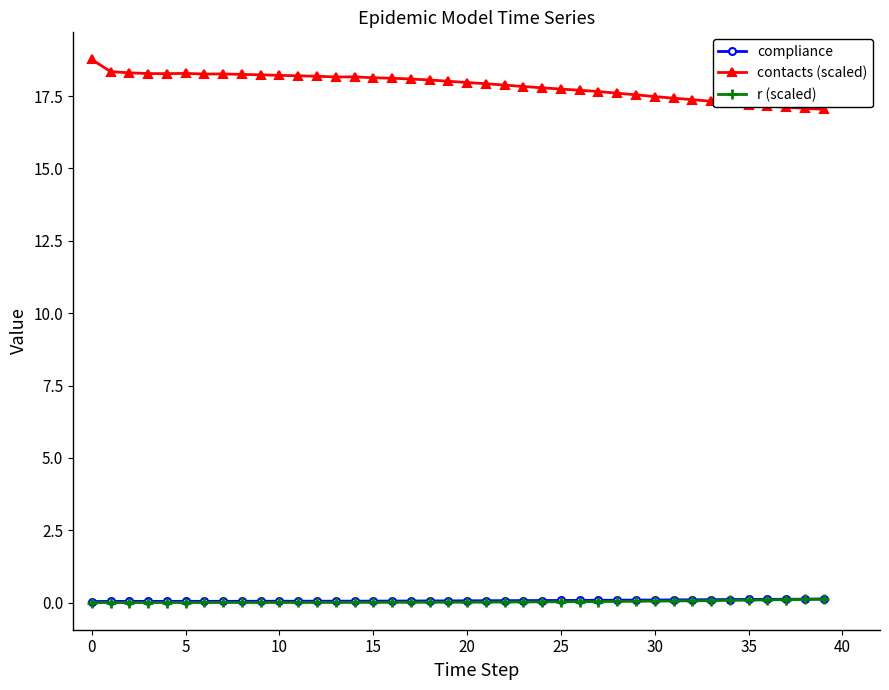

True or false: contacts (scaled) and r (scaled) intersect in this chart.

False